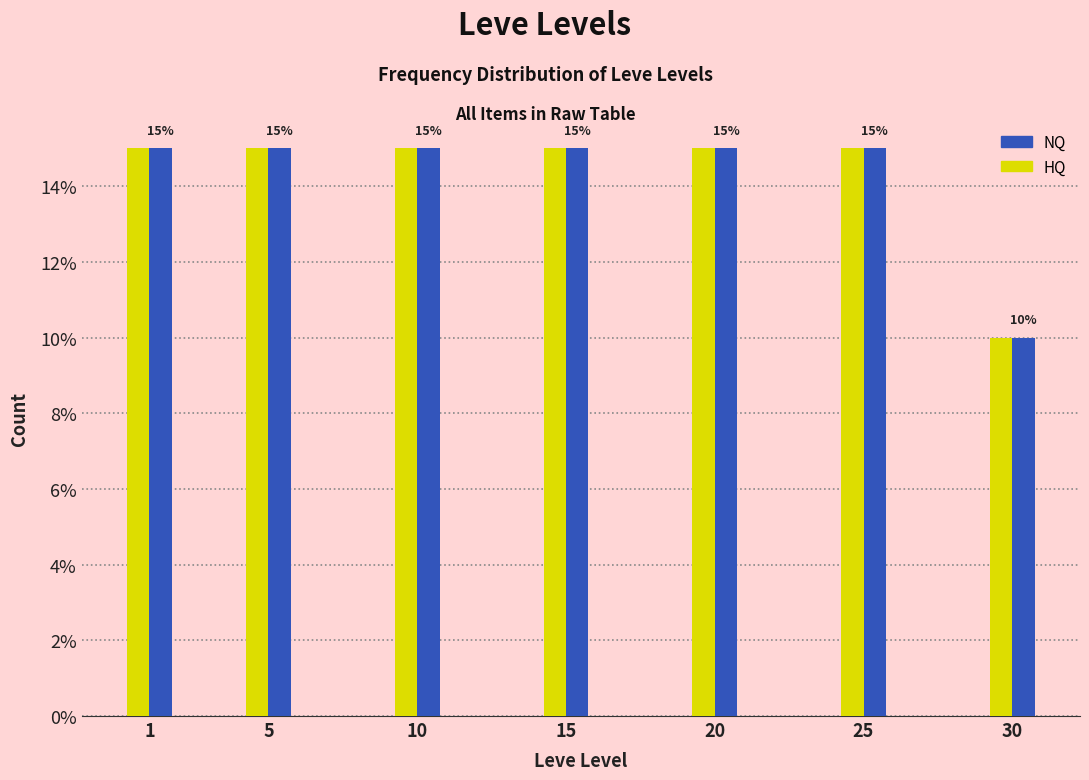

What is the total value across all series at 15?

30